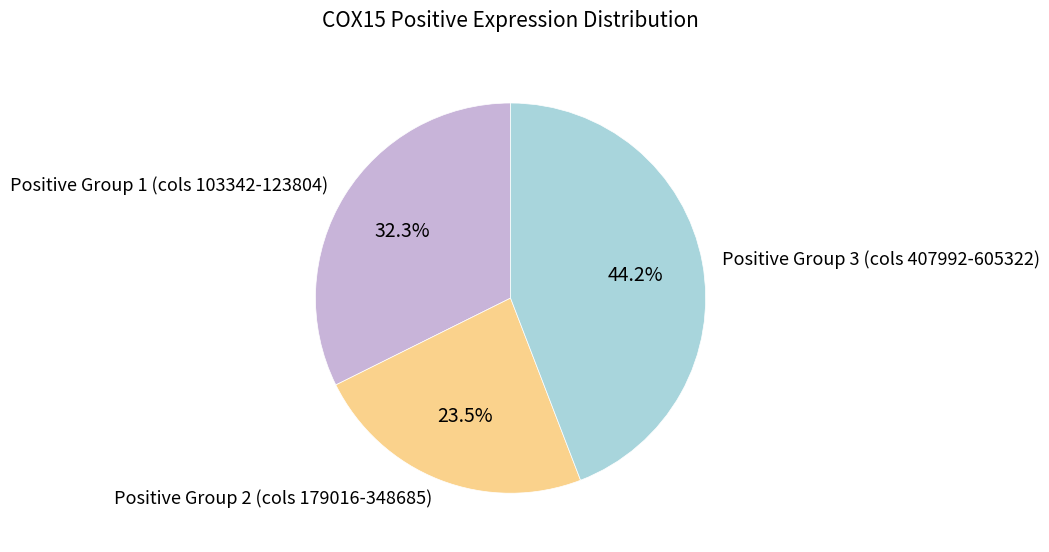

What is the ratio of the value at Positive Group 3 (cols 407992-605322) to the value at Positive Group 1 (cols 103342-123804)?

1.4